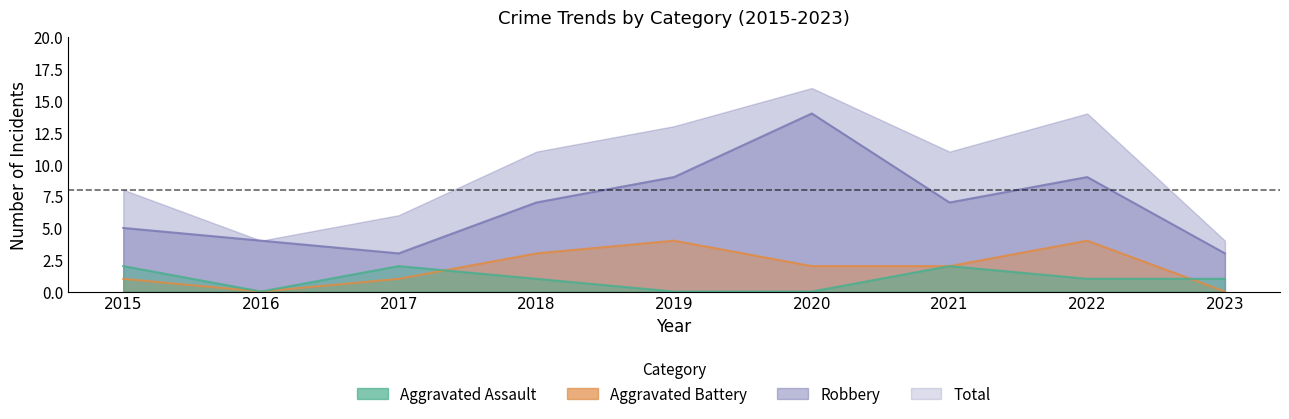

Which category has the lowest value in the Robbery series?

2017